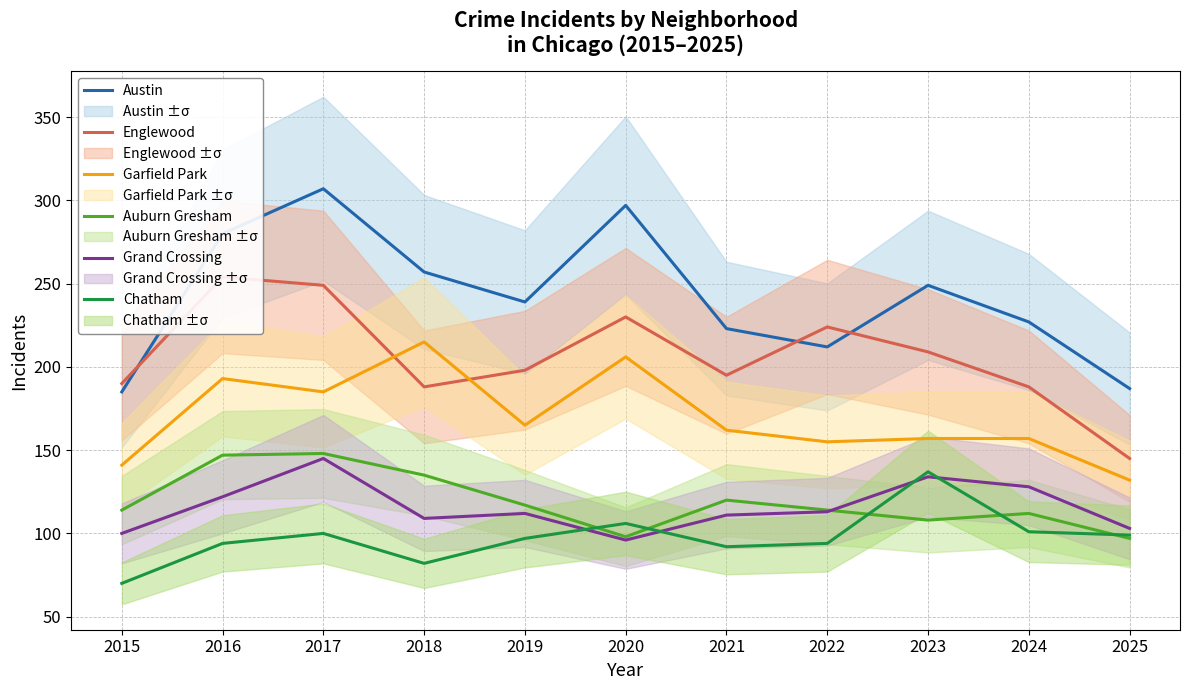

The Chatham series shows 97 at 2019. True or false?

True